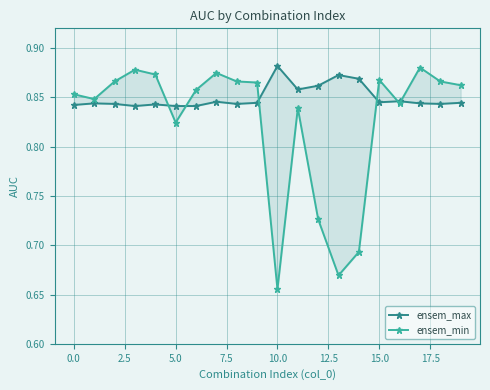

True or false: ensem_max has a value of 0.3 at 5.0.

False